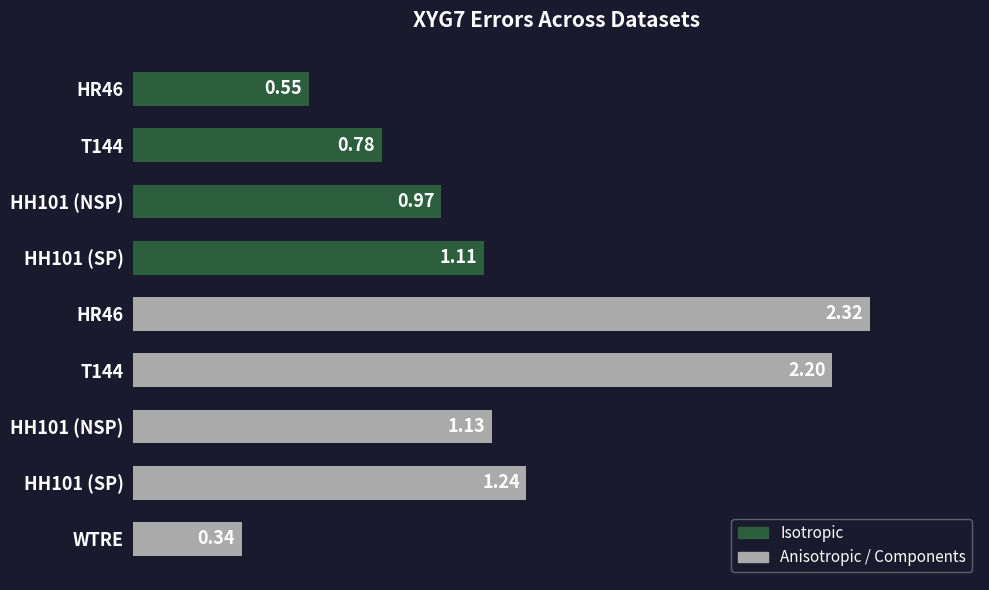

Does the chart contain any negative values?

No